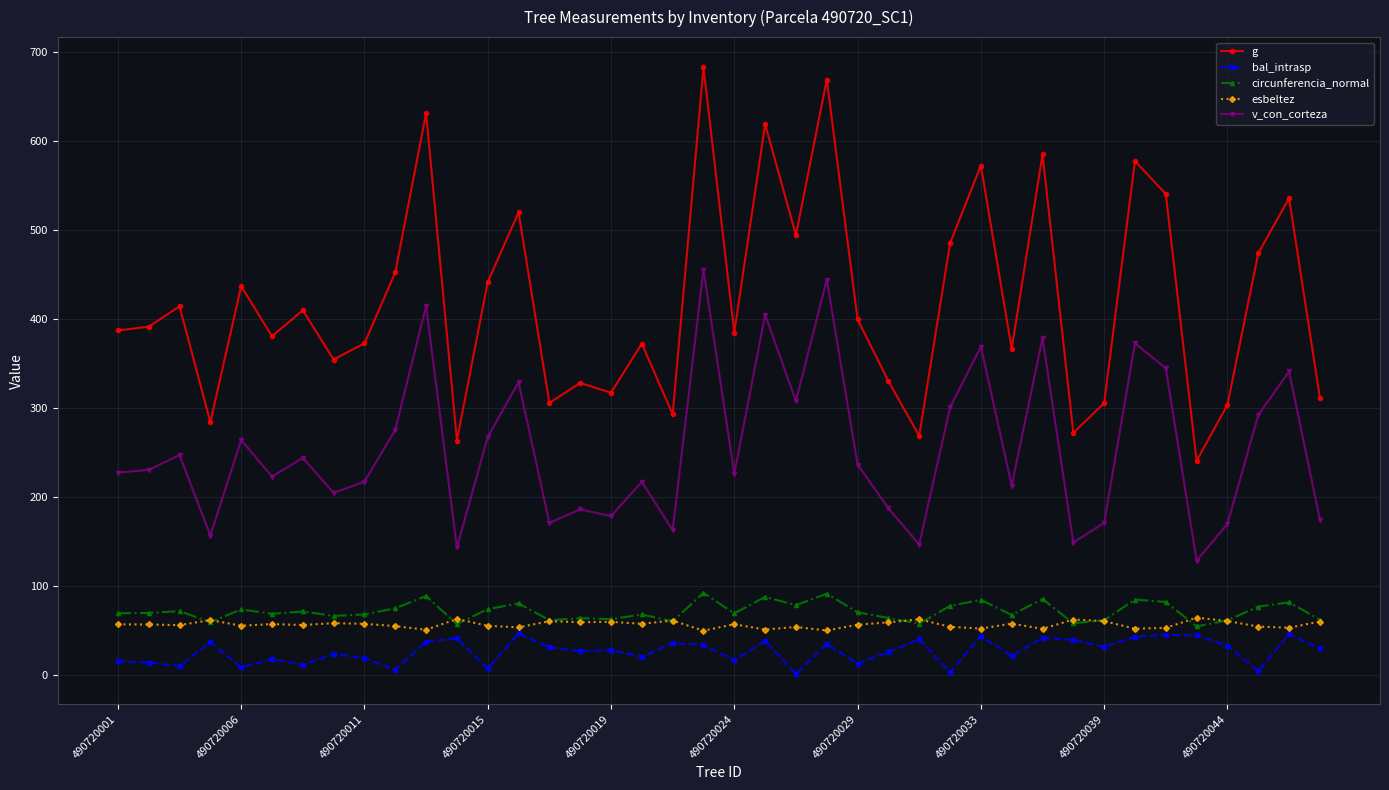

True or false: g has more than 0 interior local peaks.

True